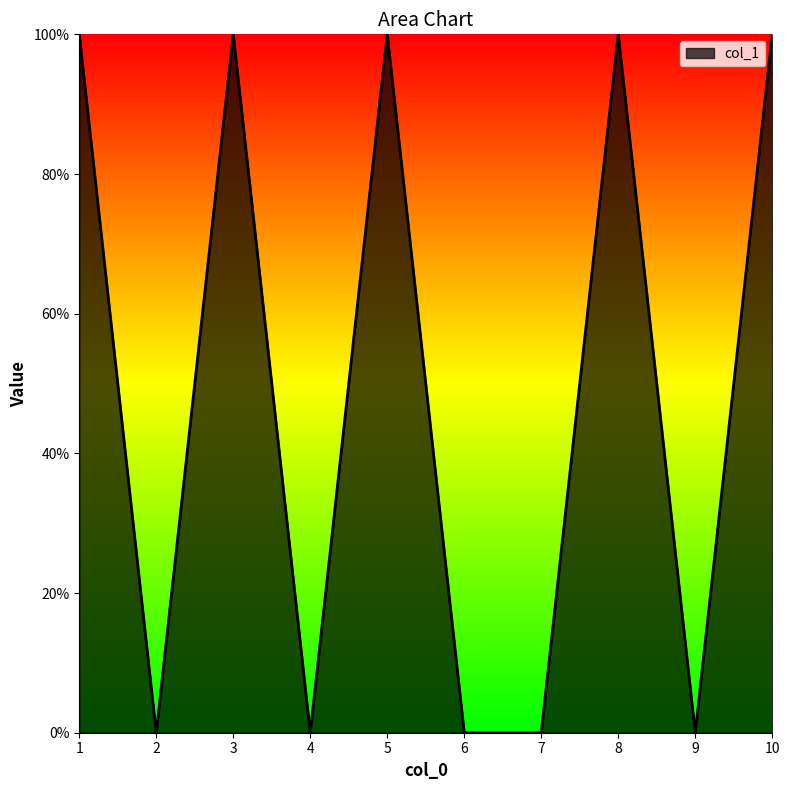

Which has a higher value, 5 or 4?

5